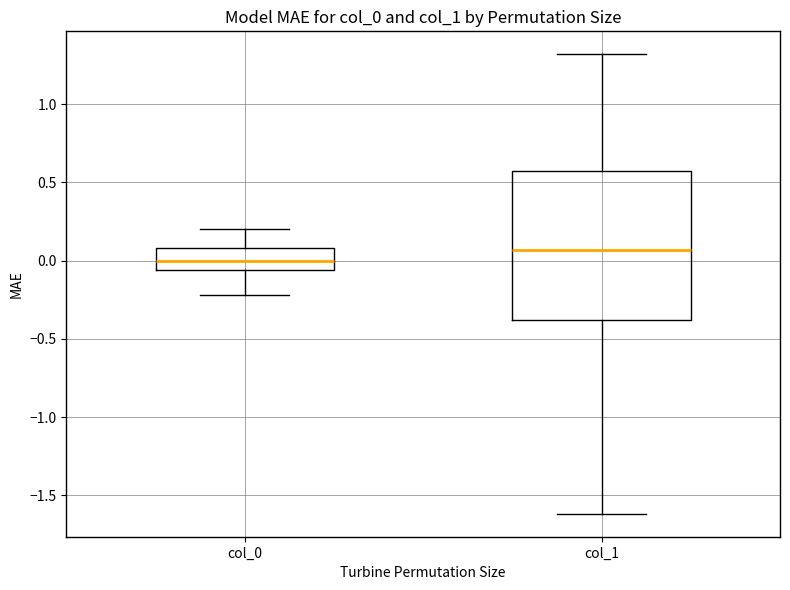

Reading left to right, transcribe this box plot: for each box, give where its median line is, the range the box spans, and where its two whiskers end, as read against the y-axis. The values are not printed on the chart, so give them approximately, as read against the axis.

col_0: median 0.00, box -0.05 to 0.10, whiskers -0.20 to 0.20
col_1: median 0.05, box -0.40 to 0.60, whiskers -1.60 to 1.30